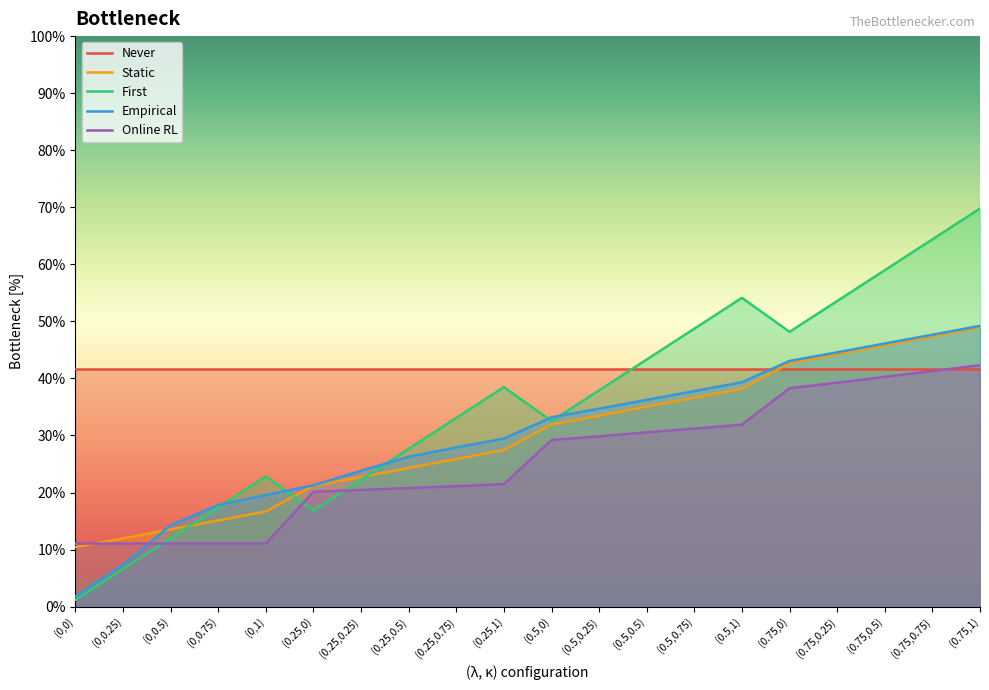

Which category has the lowest value in the Empirical series?

(0,0)